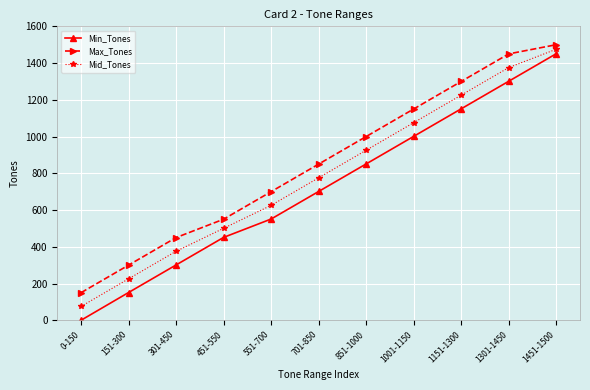

Reading left to right, list all the values displayed in this chart.

Min_Tones: 0-150=0.0	151-300=151.0	301-450=301.0	451-550=451.0	551-700=551.0	701-850=701.0	851-1000=851.0	1001-1150=1001.0	1151-1300=1151.0	1301-1450=1301.0	1451-1500=1451.0
Max_Tones: 0-150=150.0	151-300=300.0	301-450=450.0	451-550=550.0	551-700=700.0	701-850=850.0	851-1000=1000.0	1001-1150=1150.0	1151-1300=1300.0	1301-1450=1450.0	1451-1500=1500.0
Mid_Tones: 0-150=75.0	151-300=225.5	301-450=375.5	451-550=500.5	551-700=625.5	701-850=775.5	851-1000=925.5	1001-1150=1075.5	1151-1300=1225.5	1301-1450=1375.5	1451-1500=1475.5